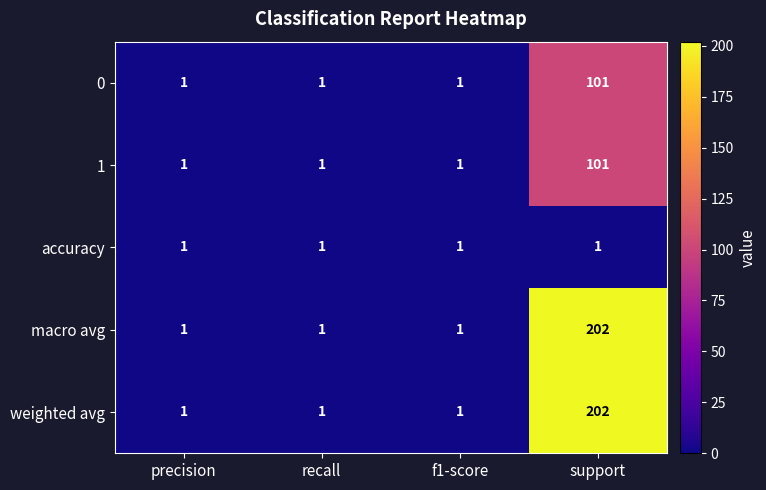

What is the average value of the weighted avg series?

51